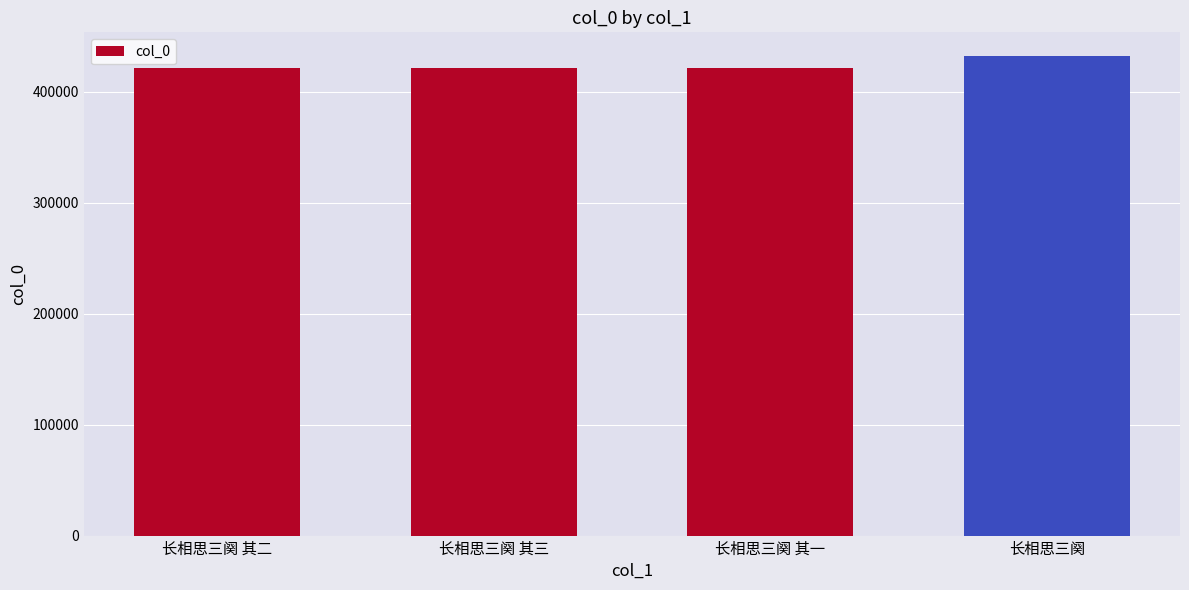

The chart shows a value of 91953 at 长相思三阕 其二. True or false?

False